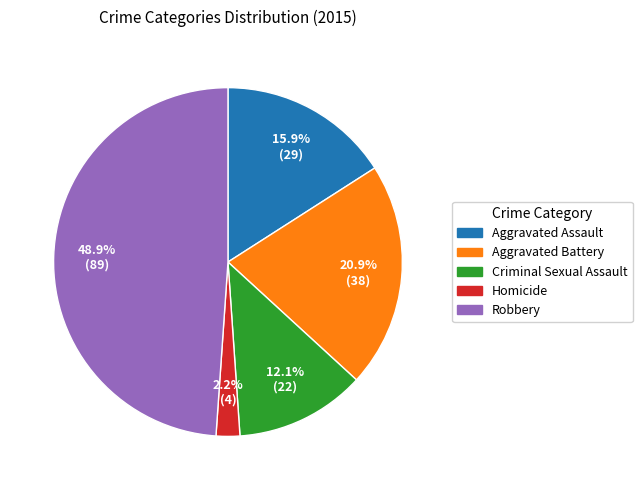

How many slices are in this pie chart?

5